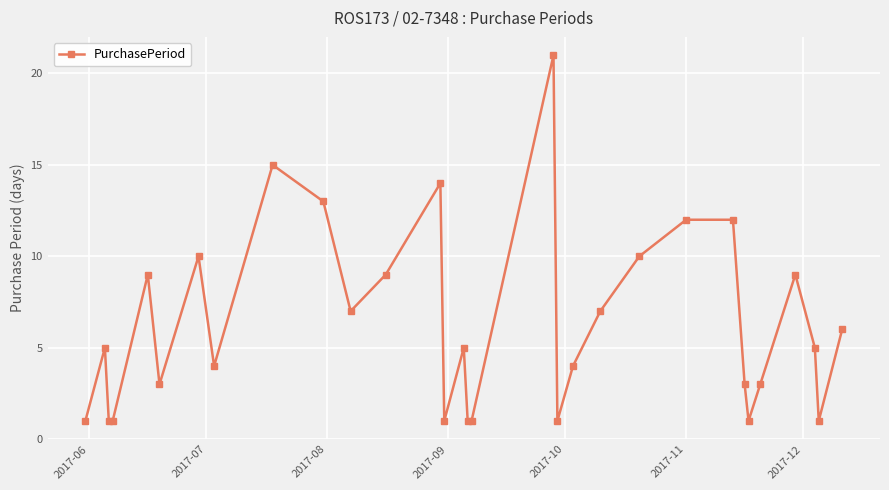

What is the greatest value displayed?

21